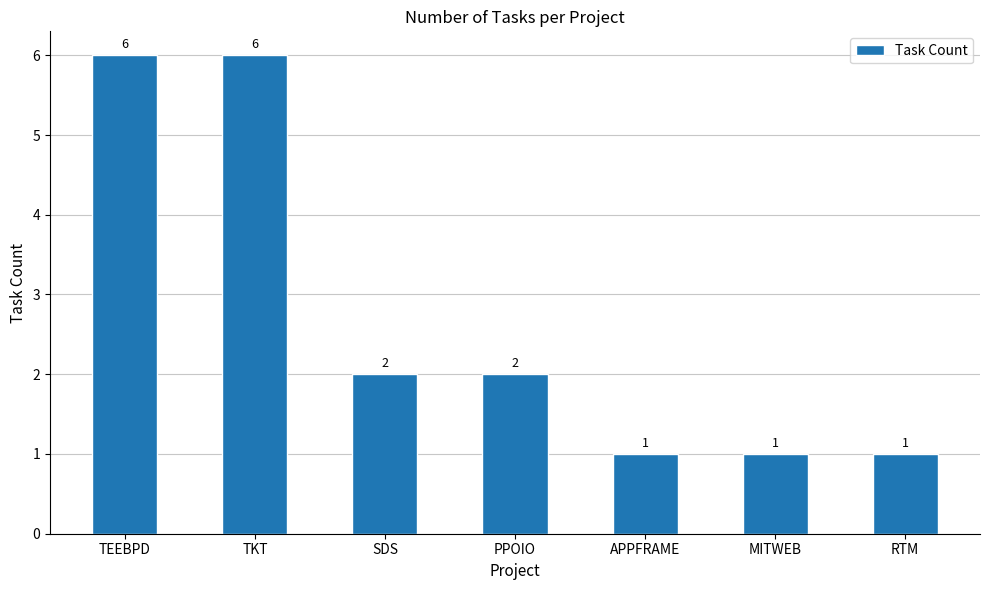

The chart shows a value of 0 at MITWEB. True or false?

False